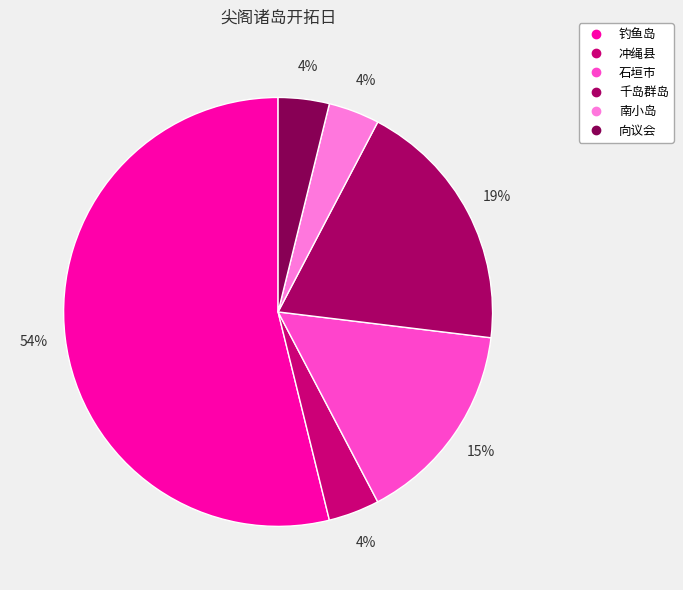

Which category accounts for the majority?

钓鱼岛